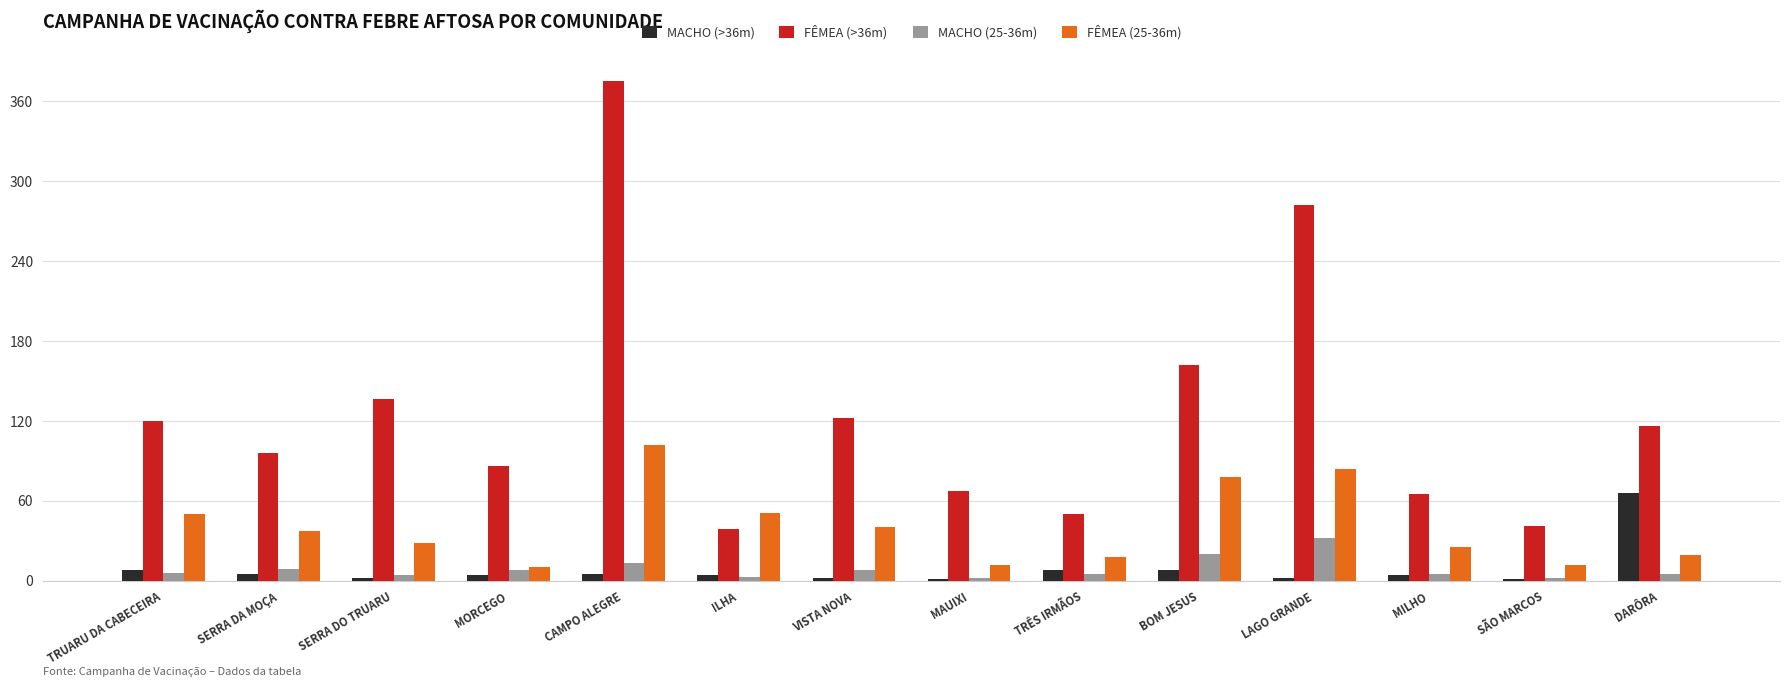

What is the average value of the MACHO (25-36m) series?

9